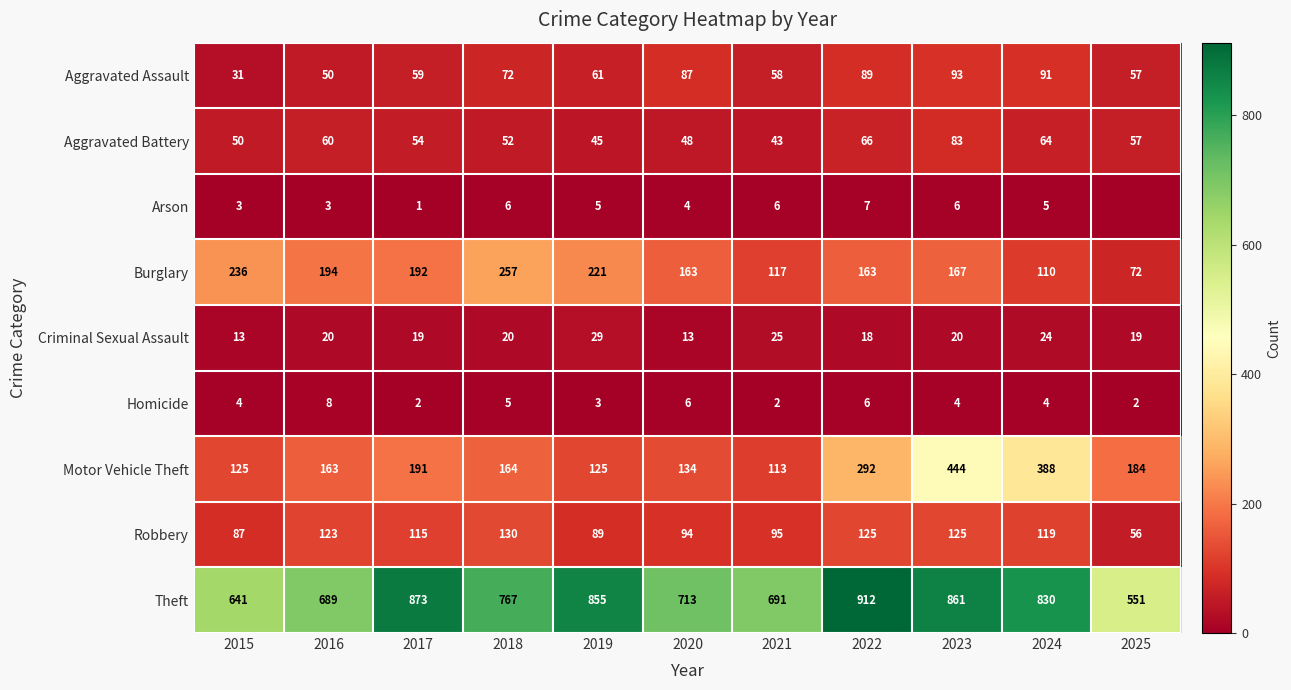

Between 2016 and 2022, which series saw the biggest shift?

Theft